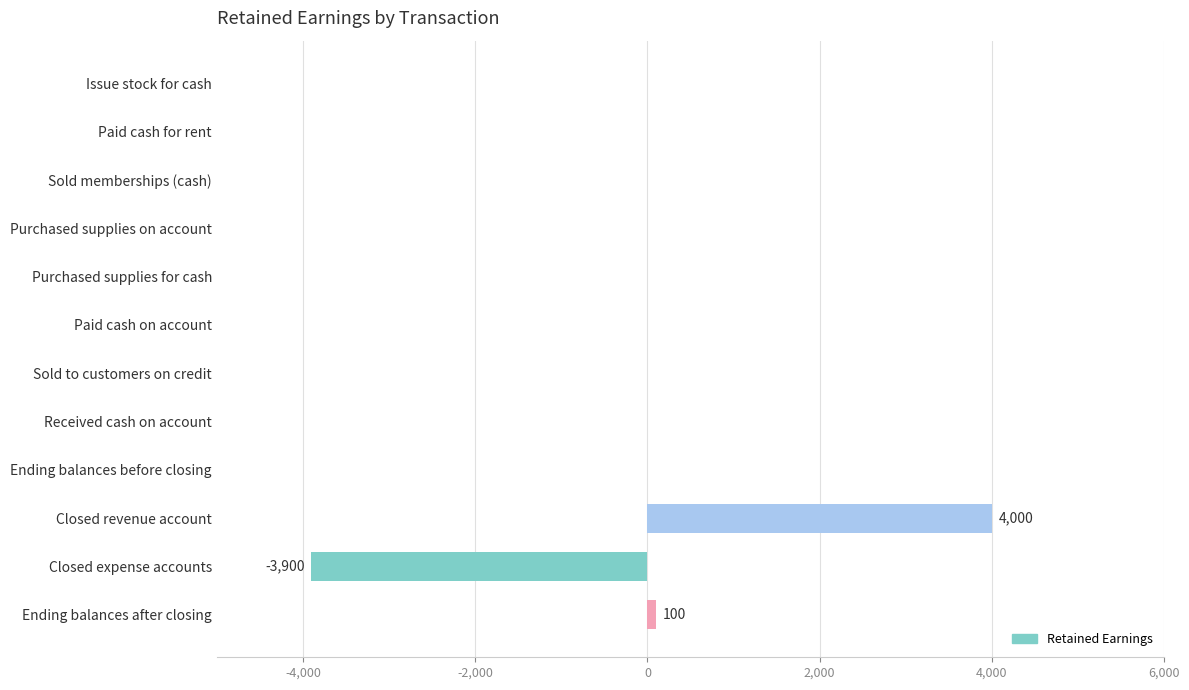

How many data points does each series have?

12